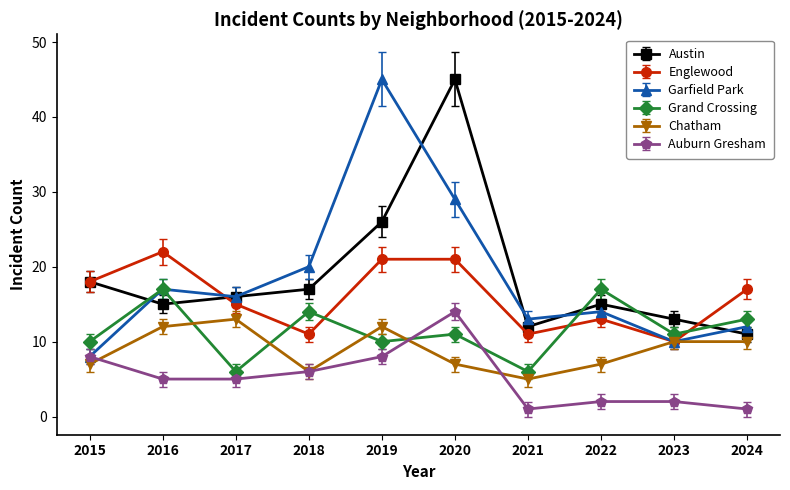

Reading left to right, list all the values displayed in this chart.

Austin: 2015=18	2016=15	2017=16	2018=17	2019=26	2020=45	2021=12	2022=15	2023=13	2024=11
Englewood: 2015=18	2016=22	2017=15	2018=11	2019=21	2020=21	2021=11	2022=13	2023=10	2024=17
Garfield Park: 2015=8	2016=17	2017=16	2018=20	2019=45	2020=29	2021=13	2022=14	2023=10	2024=12
Grand Crossing: 2015=10	2016=17	2017=6	2018=14	2019=10	2020=11	2021=6	2022=17	2023=11	2024=13
Chatham: 2015=7	2016=12	2017=13	2018=6	2019=12	2020=7	2021=5	2022=7	2023=10	2024=10
Auburn Gresham: 2015=8	2016=5	2017=5	2018=6	2019=8	2020=14	2021=1	2022=2	2023=2	2024=1